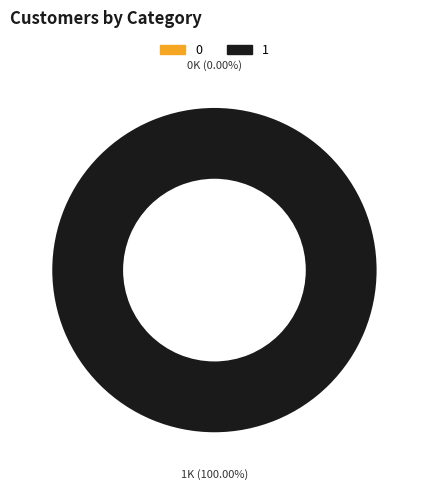

To the nearest percent, what is the average slice percentage?

50%